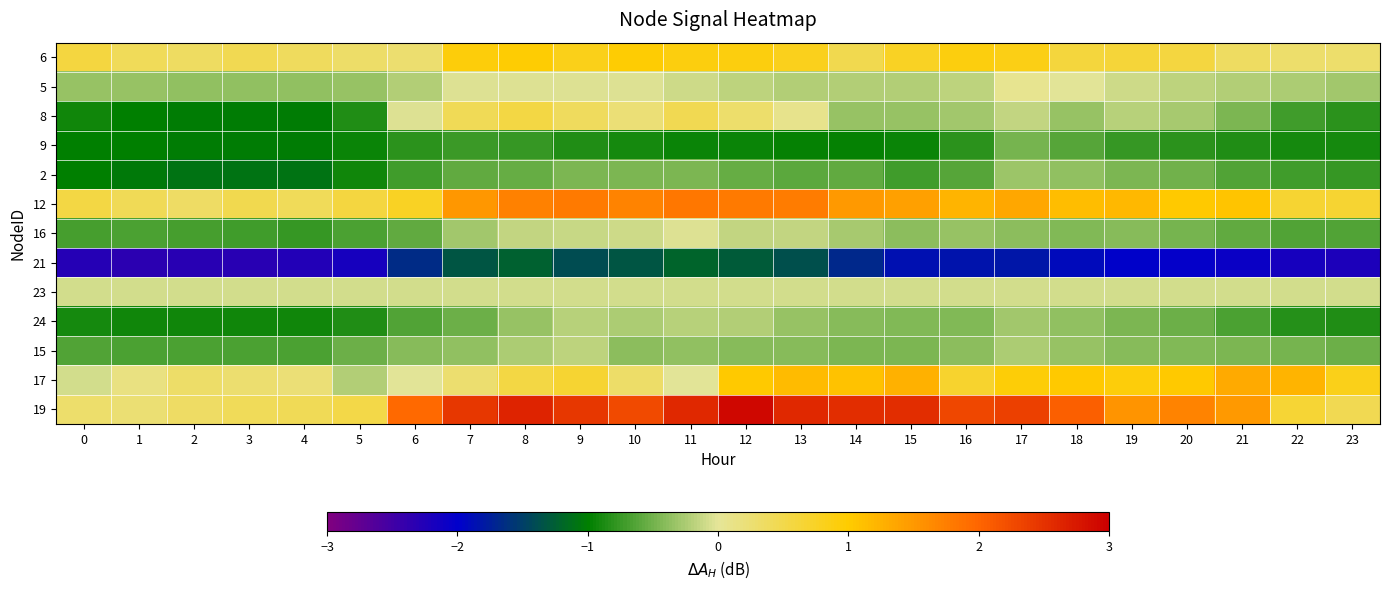

Reading left to right, what are all the values shown in this chart?

6: 0=0.6	1=0.4	2=0.4	3=0.5	4=0.4	5=0.3	6=0.3	7=0.9	8=1.0	9=0.8	10=1.0	11=0.9	12=0.9	13=0.8	14=0.5	15=0.8	16=0.9	17=0.8	18=0.6	19=0.6	20=0.6	21=0.4	22=0.3	23=0.3
5: 0=-0.3	1=-0.3	2=-0.4	3=-0.4	4=-0.4	5=-0.3	6=-0.2	7=-0.0	8=-0.0	9=-0.0	10=-0.0	11=-0.1	12=-0.2	13=-0.2	14=-0.2	15=-0.2	16=-0.2	17=0.1	18=-0.0	19=-0.1	20=-0.2	21=-0.2	22=-0.3	23=-0.3
8: 0=-0.9	1=-1.0	2=-1.0	3=-1.0	4=-1.0	5=-0.8	6=-0.0	7=0.4	8=0.6	9=0.4	10=0.2	11=0.5	12=0.3	13=0.1	14=-0.3	15=-0.3	16=-0.3	17=-0.1	18=-0.3	19=-0.2	20=-0.3	21=-0.5	22=-0.7	23=-0.8
9: 0=-1.0	1=-1.0	2=-1.0	3=-1.0	4=-1.0	5=-0.9	6=-0.8	7=-0.7	8=-0.8	9=-0.8	10=-0.9	11=-1.0	12=-1.0	13=-1.0	14=-1.0	15=-1.0	16=-0.8	17=-0.5	18=-0.6	19=-0.8	20=-0.8	21=-0.9	22=-0.9	23=-0.9
2: 0=-1.0	1=-1.0	2=-1.1	3=-1.1	4=-1.1	5=-0.9	6=-0.7	7=-0.6	8=-0.6	9=-0.5	10=-0.5	11=-0.5	12=-0.5	13=-0.6	14=-0.6	15=-0.7	16=-0.6	17=-0.3	18=-0.4	19=-0.5	20=-0.5	21=-0.7	22=-0.7	23=-0.8
12: 0=0.6	1=0.4	2=0.3	3=0.5	4=0.4	5=0.6	6=0.8	7=1.5	8=1.7	9=1.8	10=1.7	11=1.8	12=1.8	13=1.8	14=1.5	15=1.4	16=1.2	17=1.3	18=1.1	19=1.2	20=1.0	21=1.1	22=0.7	23=0.7
16: 0=-0.7	1=-0.7	2=-0.7	3=-0.7	4=-0.8	5=-0.7	6=-0.6	7=-0.3	8=-0.1	9=-0.1	10=-0.1	11=-0.0	12=-0.1	13=-0.1	14=-0.3	15=-0.4	16=-0.3	17=-0.4	18=-0.4	19=-0.4	20=-0.5	21=-0.6	22=-0.6	23=-0.6
21: 0=-2.3	1=-2.3	2=-2.3	3=-2.3	4=-2.3	5=-2.2	6=-1.7	7=-1.3	8=-1.2	9=-1.4	10=-1.3	11=-1.2	12=-1.3	13=-1.4	14=-1.7	15=-1.9	16=-1.8	17=-1.8	18=-1.9	19=-2.0	20=-2.0	21=-2.1	22=-2.2	23=-2.2
23: 0=-0.1	1=-0.1	2=-0.1	3=-0.1	4=-0.1	5=-0.1	6=-0.1	7=-0.1	8=-0.1	9=-0.1	10=-0.1	11=-0.1	12=-0.1	13=-0.1	14=-0.1	15=-0.1	16=-0.1	17=-0.1	18=-0.1	19=-0.1	20=-0.1	21=-0.1	22=-0.1	23=-0.1
24: 0=-0.9	1=-0.9	2=-0.9	3=-0.9	4=-0.9	5=-0.9	6=-0.6	7=-0.5	8=-0.3	9=-0.2	10=-0.3	11=-0.2	12=-0.2	13=-0.3	14=-0.4	15=-0.4	16=-0.4	17=-0.3	18=-0.4	19=-0.5	20=-0.5	21=-0.7	22=-0.8	23=-0.9
15: 0=-0.7	1=-0.7	2=-0.7	3=-0.7	4=-0.7	5=-0.5	6=-0.4	7=-0.4	8=-0.3	9=-0.2	10=-0.4	11=-0.4	12=-0.4	13=-0.4	14=-0.5	15=-0.5	16=-0.4	17=-0.3	18=-0.4	19=-0.4	20=-0.4	21=-0.5	22=-0.5	23=-0.5
17: 0=-0.1	1=0.2	2=0.3	3=0.3	4=0.2	5=-0.2	6=-0.0	7=0.3	8=0.6	9=0.7	10=0.3	11=-0.0	12=1.0	13=1.2	14=1.1	15=1.3	16=0.7	17=1.0	18=1.0	19=0.9	20=1.0	21=1.3	22=1.2	23=0.8
19: 0=0.3	1=0.2	2=0.3	3=0.4	4=0.4	5=0.5	6=2.0	7=2.5	8=2.6	9=2.5	10=2.3	11=2.6	12=2.9	13=2.6	14=2.5	15=2.5	16=2.3	17=2.4	18=2.0	19=1.5	20=1.7	21=1.5	22=0.7	23=0.5